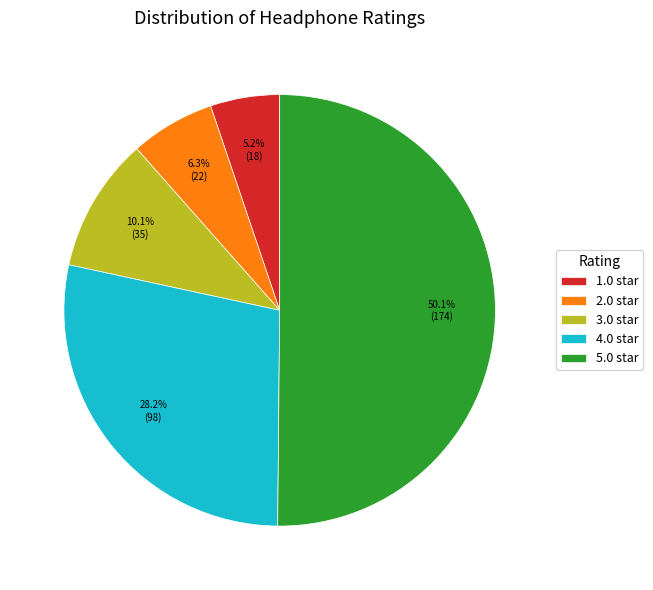

Rank the categories by value from highest to lowest.

5.0, 4.0, 3.0, 2.0, 1.0